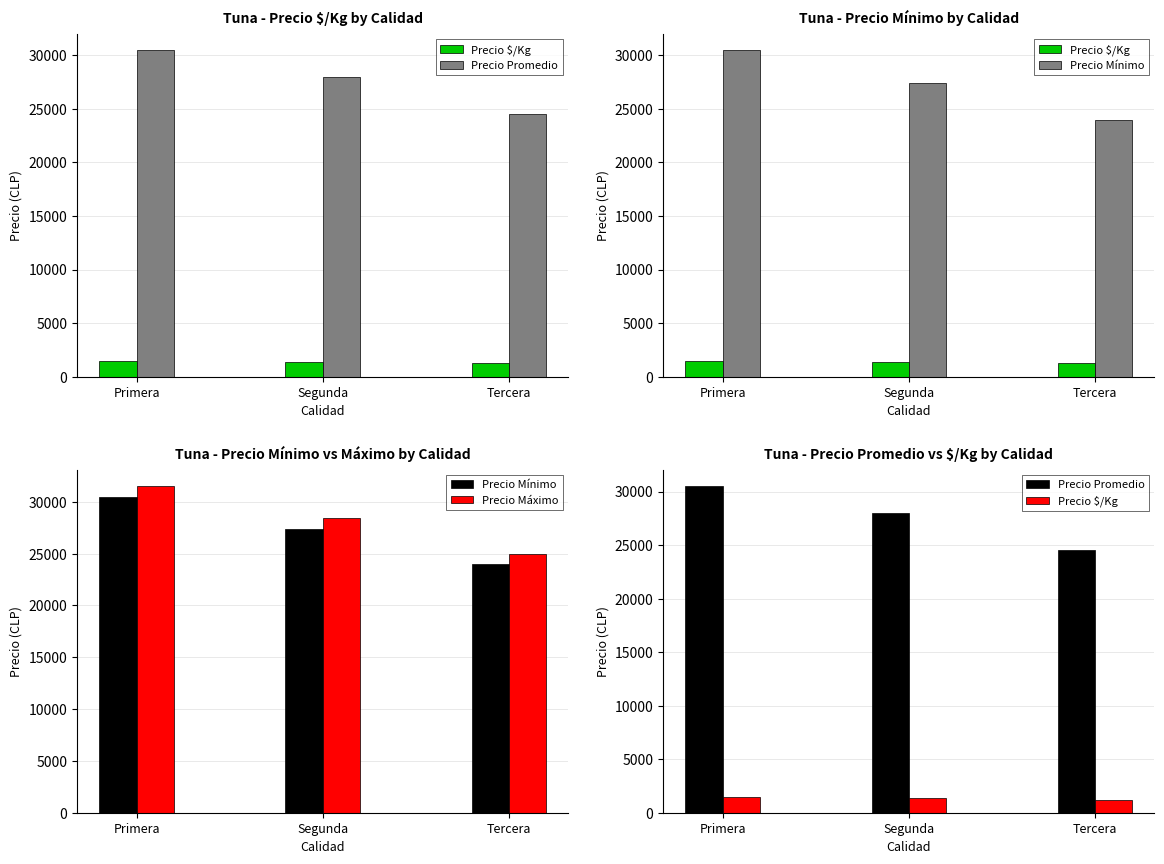

How many distinct data groups are displayed?

4